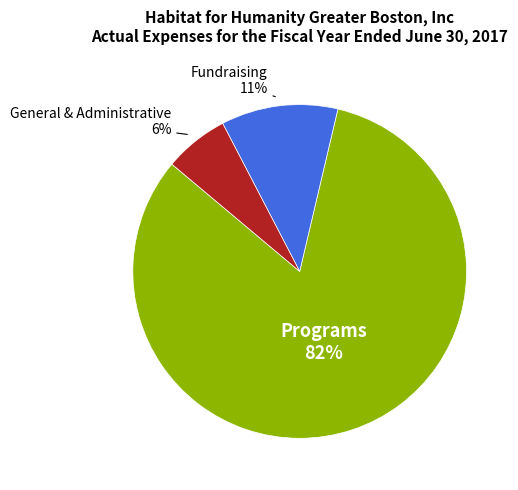

Does any single category account for the majority?

Yes